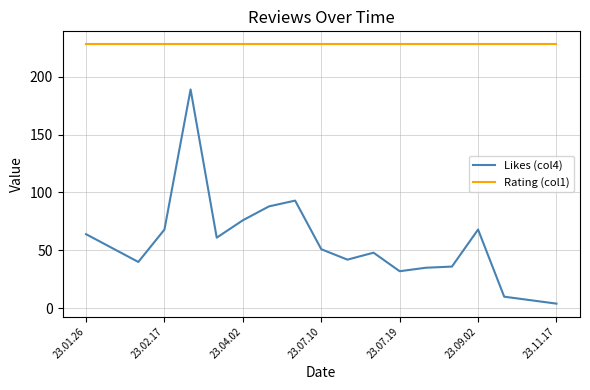

True or false: Rating (col1) and Likes (col4) intersect in this chart.

False